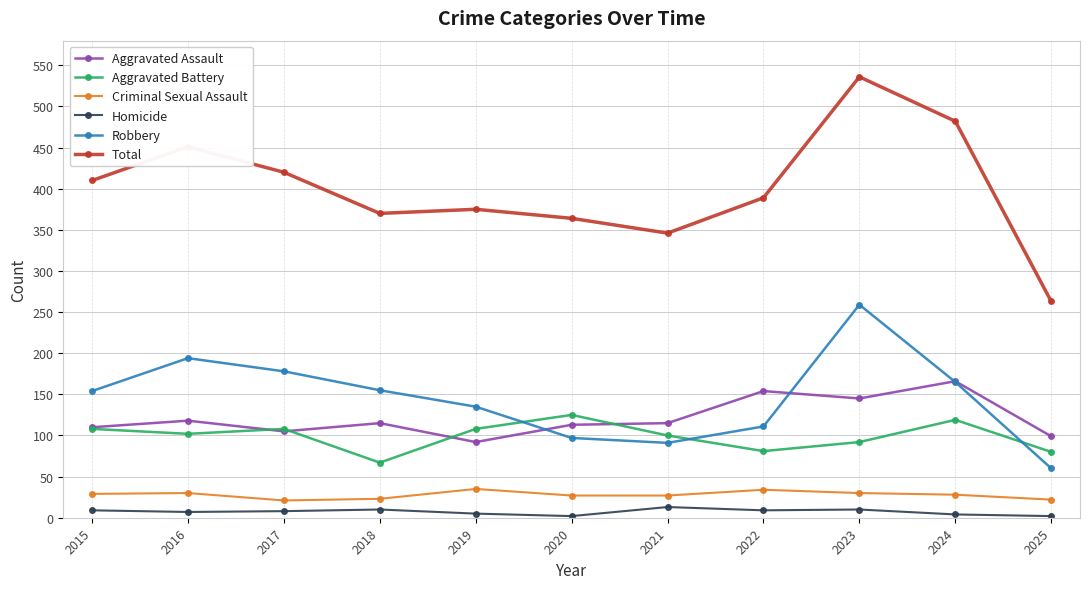

What are all the series names shown in the legend?

Aggravated Assault, Aggravated Battery, Criminal Sexual Assault, Homicide, Robbery, Total